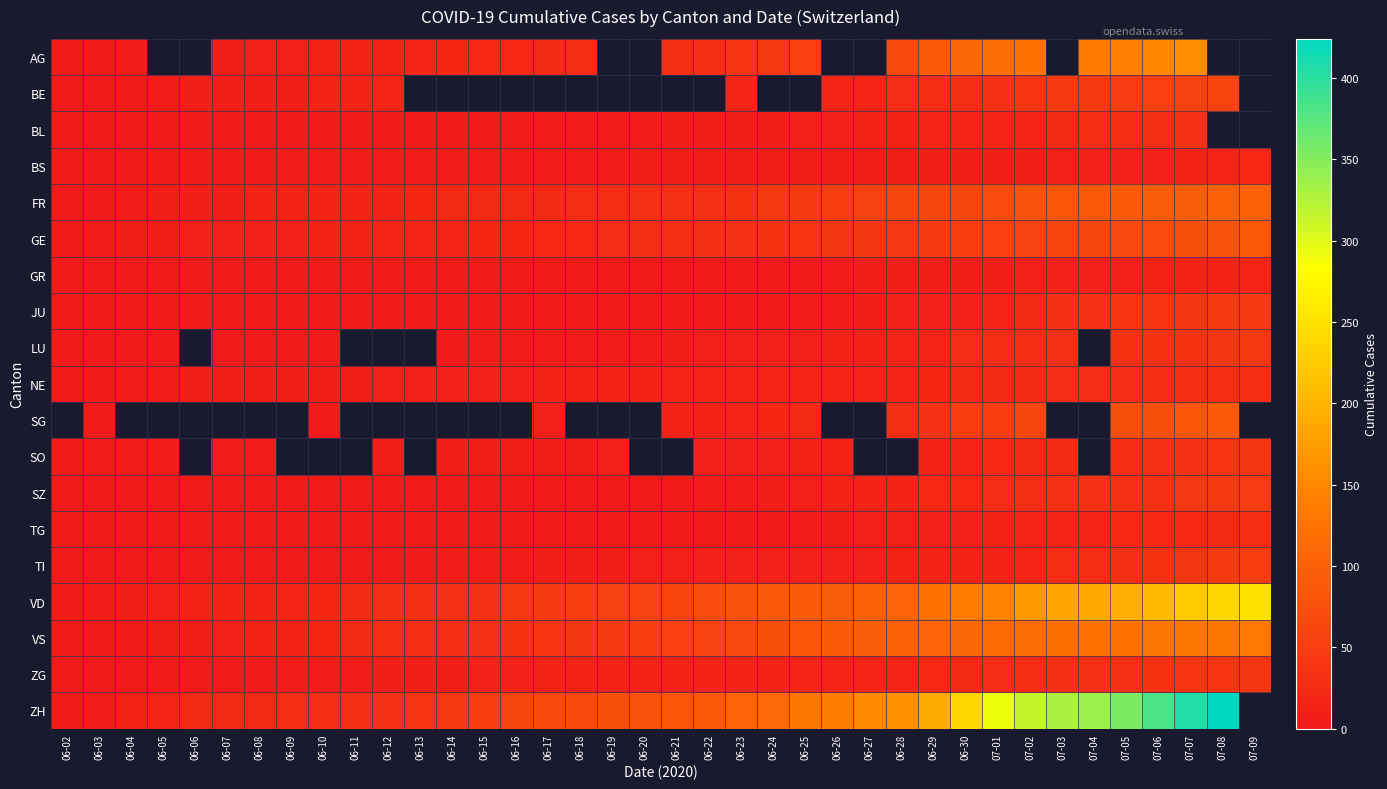

How many data points in ZH are less than 83?

19